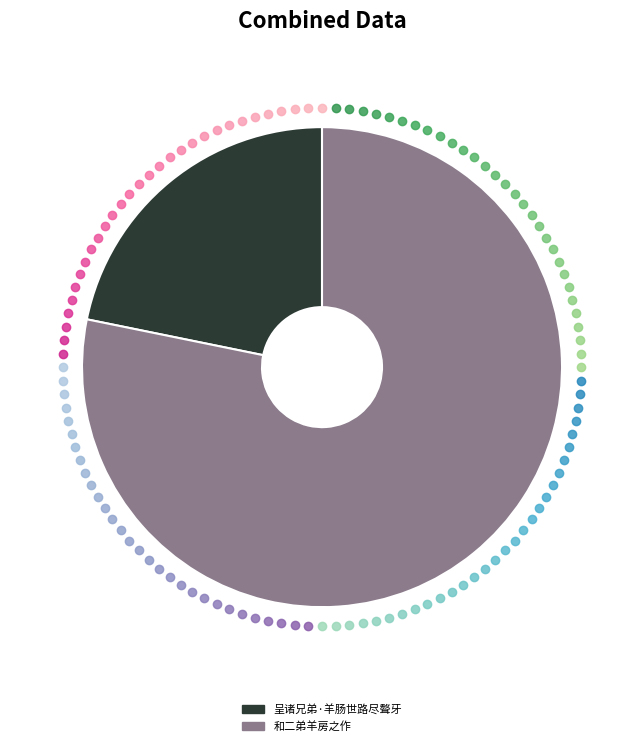

What is the smallest slice in the pie chart?

呈诸兄弟·羊肠世路尽聱牙